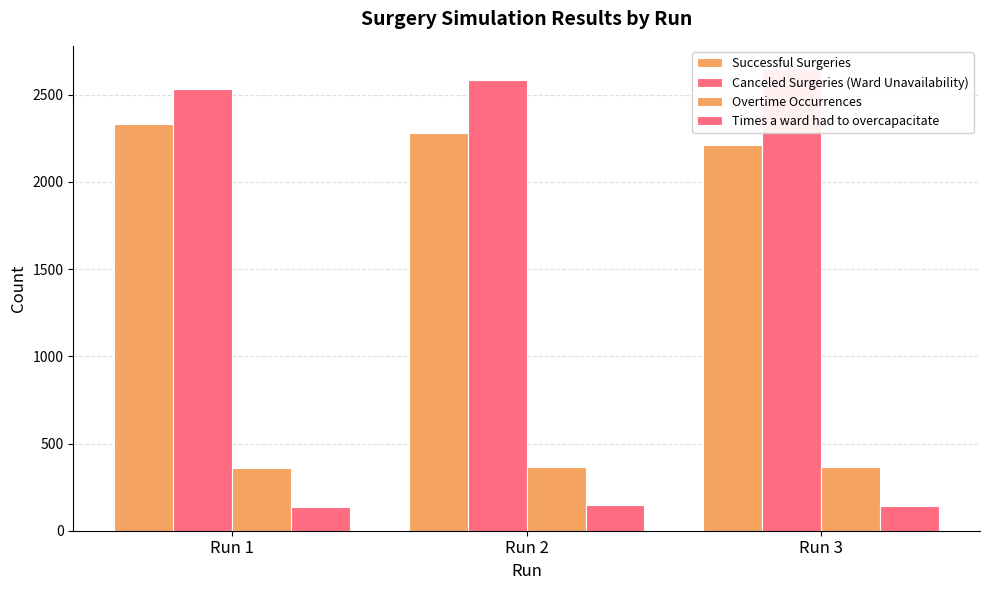

Rank the categories by Times a ward had to overcapacitate value from highest to lowest.

Run 2, Run 3, Run 1